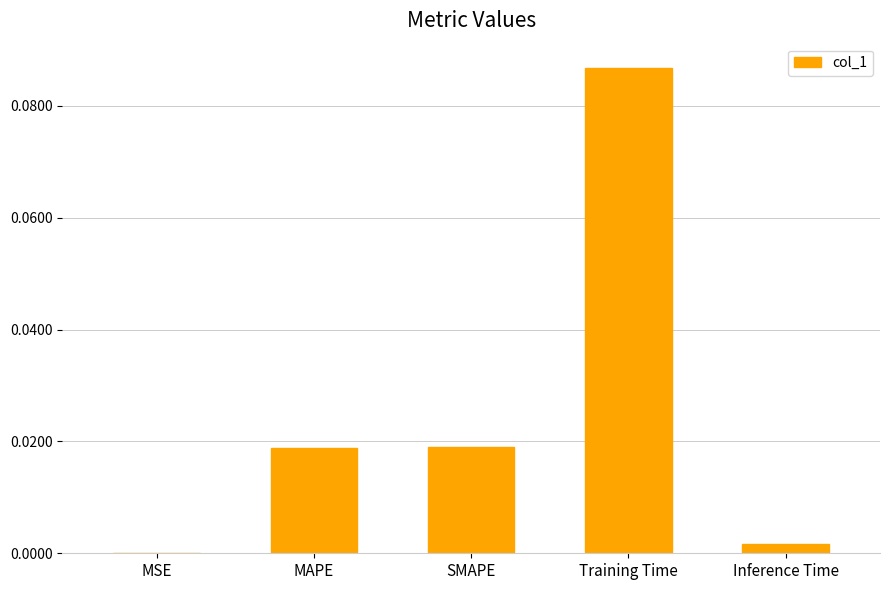

Between Training Time and MSE, which is larger?

Training Time